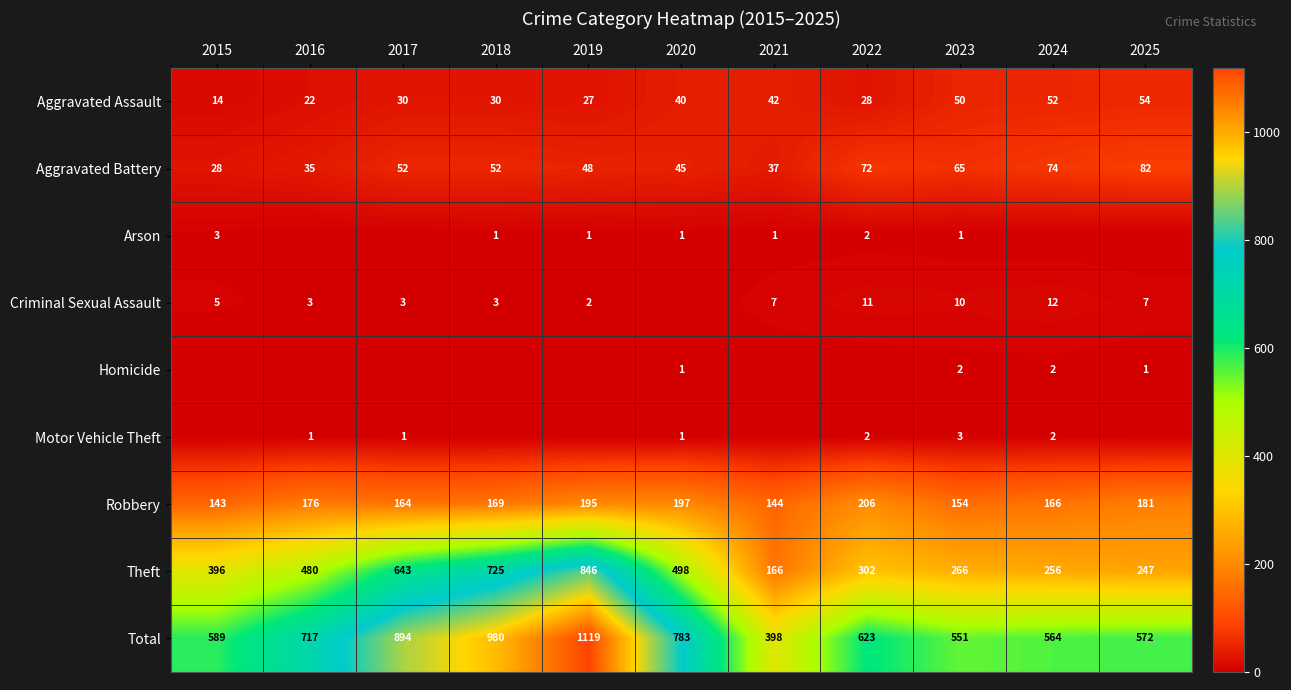

The Homicide series shows 2 at 2023. True or false?

True